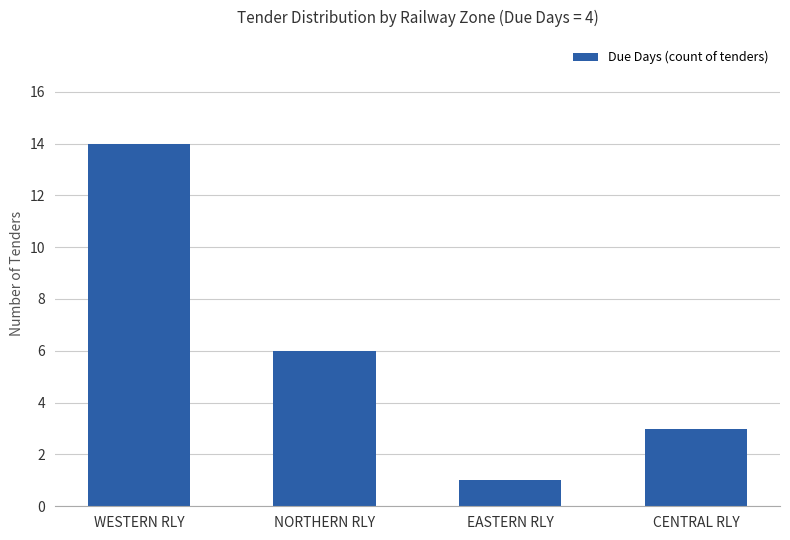

What is the ratio of the value at NORTHERN RLY to the value at WESTERN RLY?

0.4